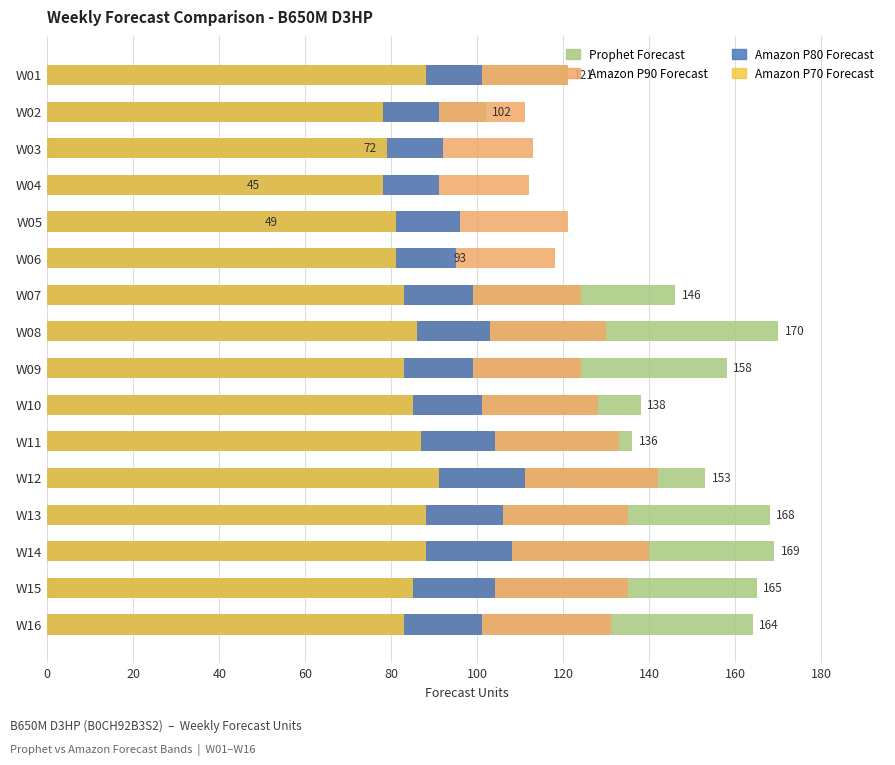

What is the minimum value shown in the chart?

45